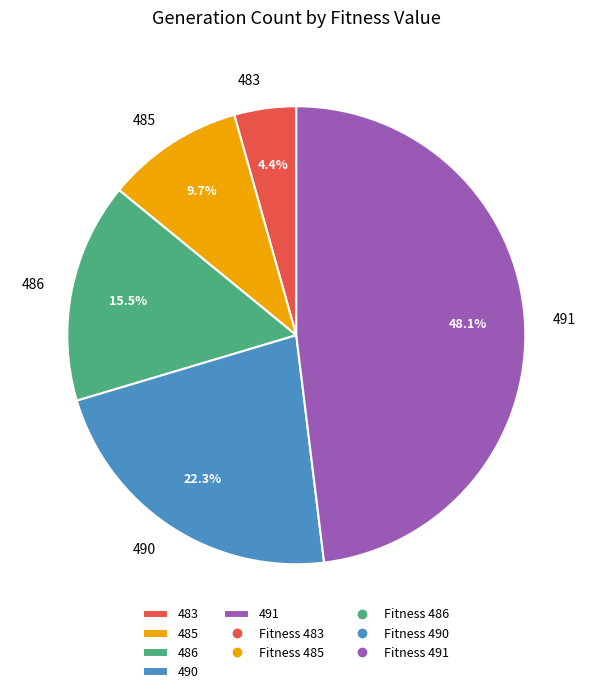

Is the sum of 483 and 486 greater than half?

No